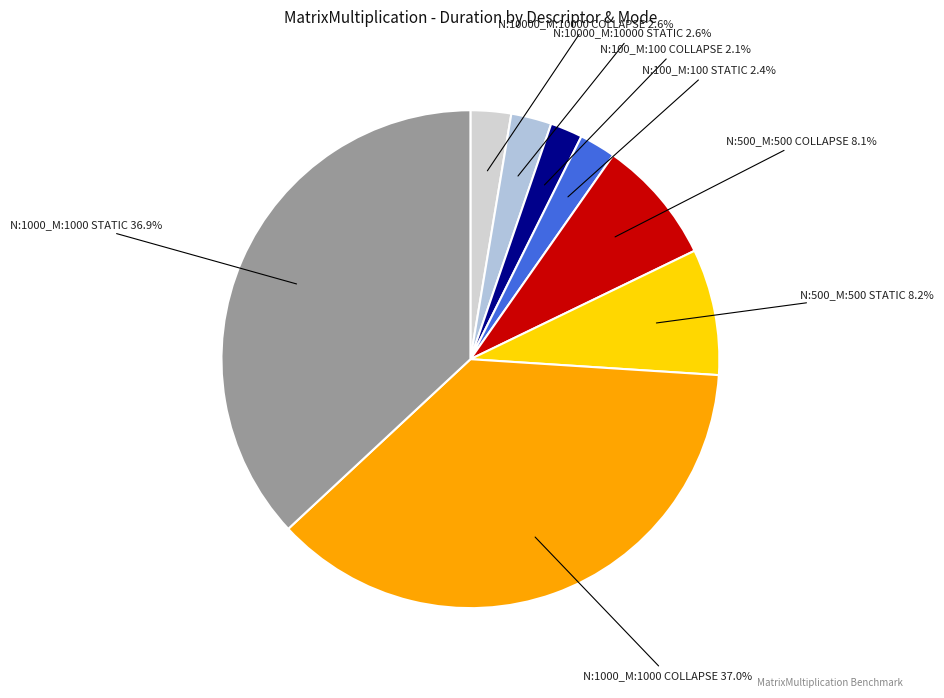

How many segments does this pie chart have?

8